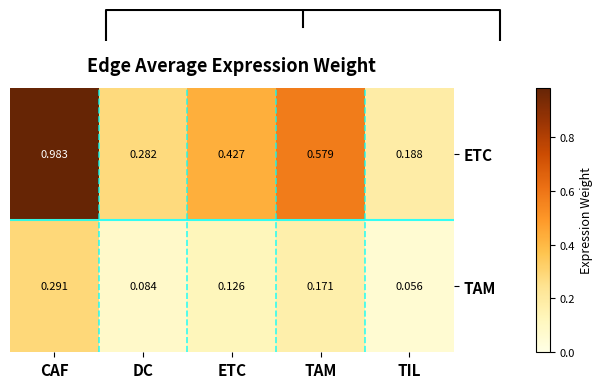

At which label is TAM closest to 0?

TIL